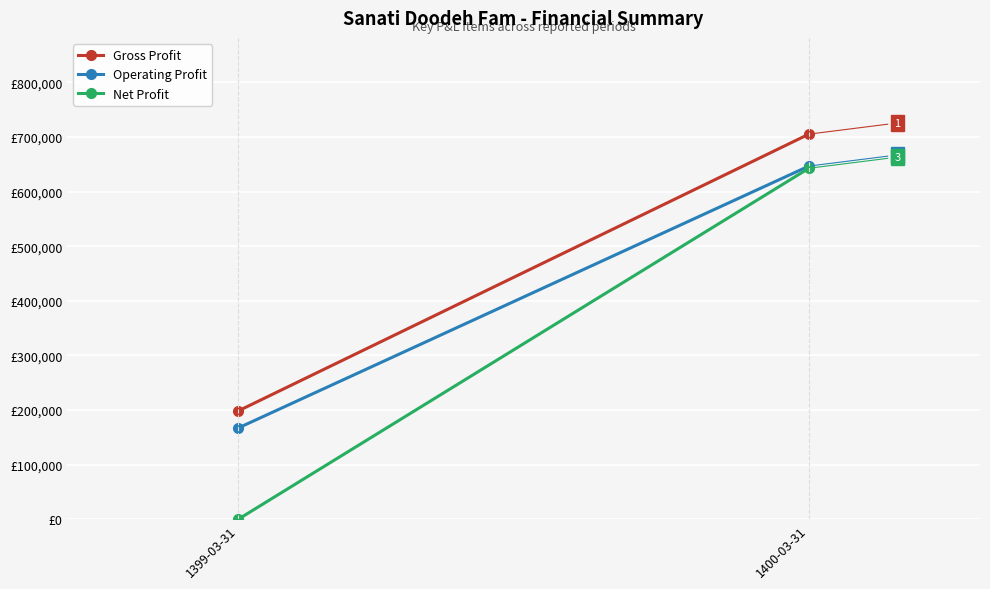

Count the number of categories in the chart.

2